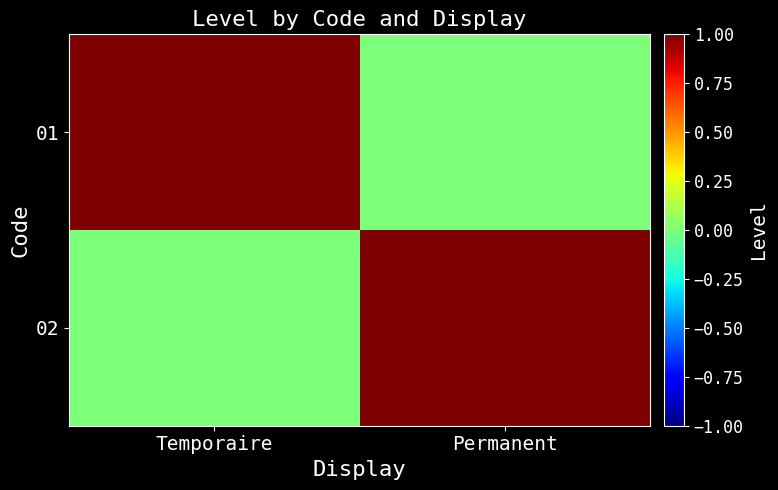

Which series has the widest spread of values?

01